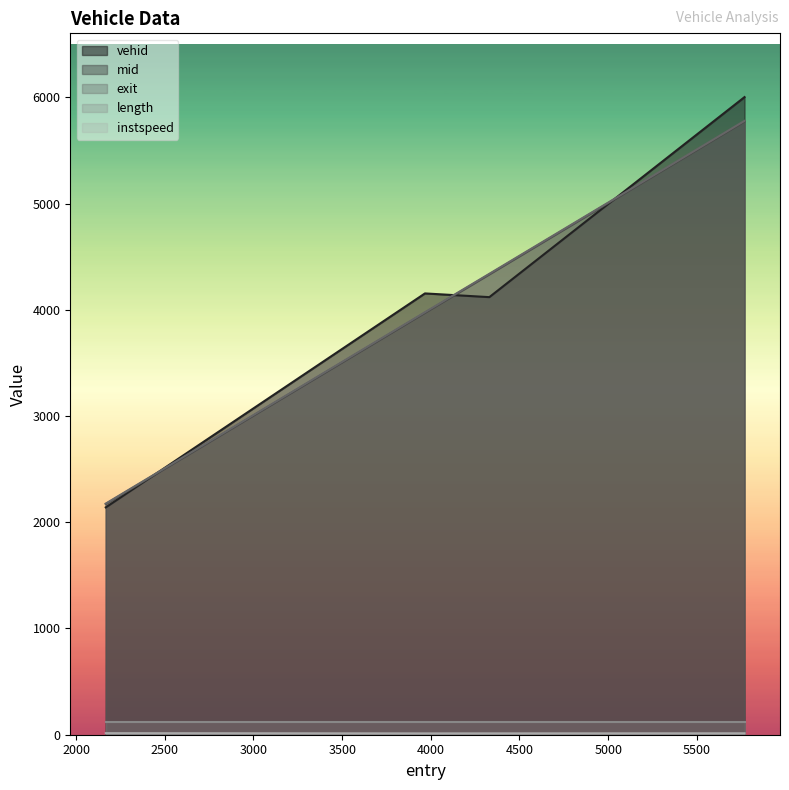

Where does the vehid series first go above 4154?

5769.0